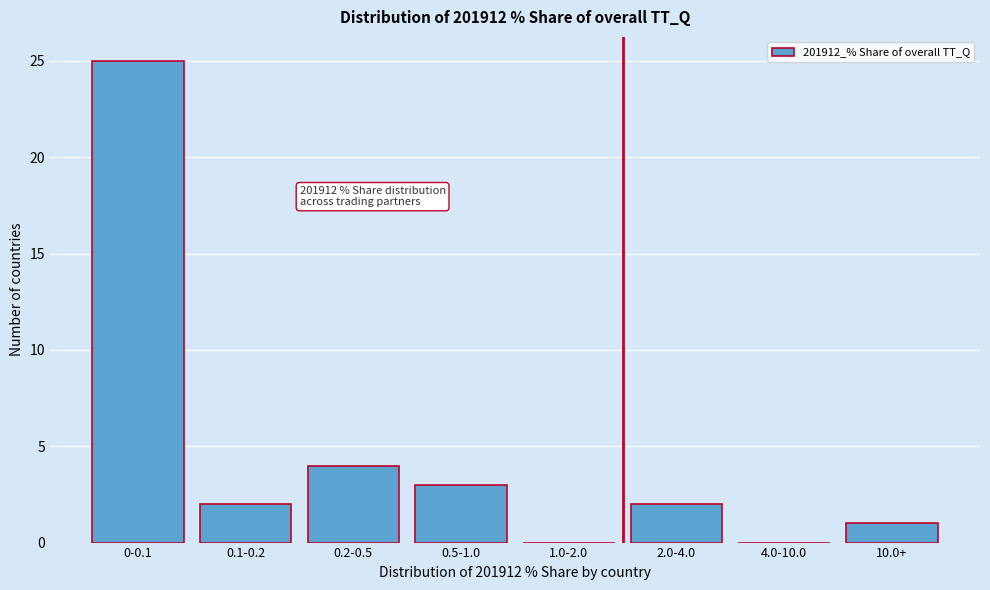

Reading left to right, transcribe all the data shown in this chart.

0-0.1=25	0.1-0.2=2	0.2-0.5=4	0.5-1.0=3	1.0-2.0=0	2.0-4.0=2	4.0-10.0=0	10.0+=1